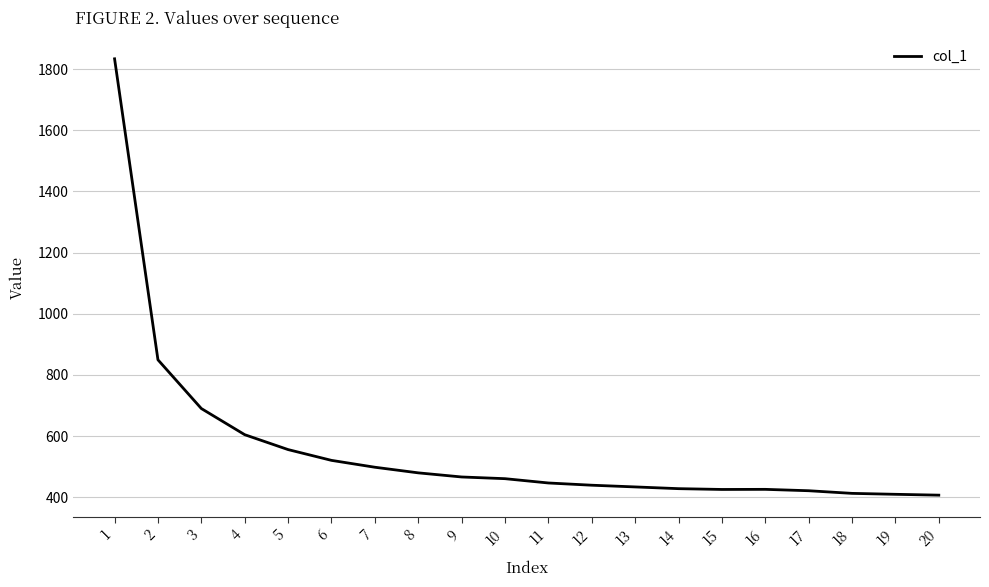

What is the minimum value shown in the chart?

407.0